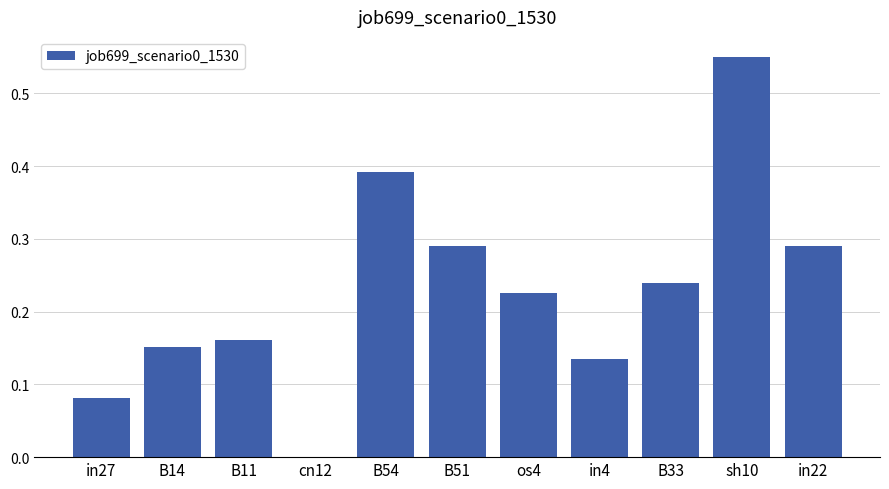

The chart shows a value of 0.2 at in4. True or false?

False